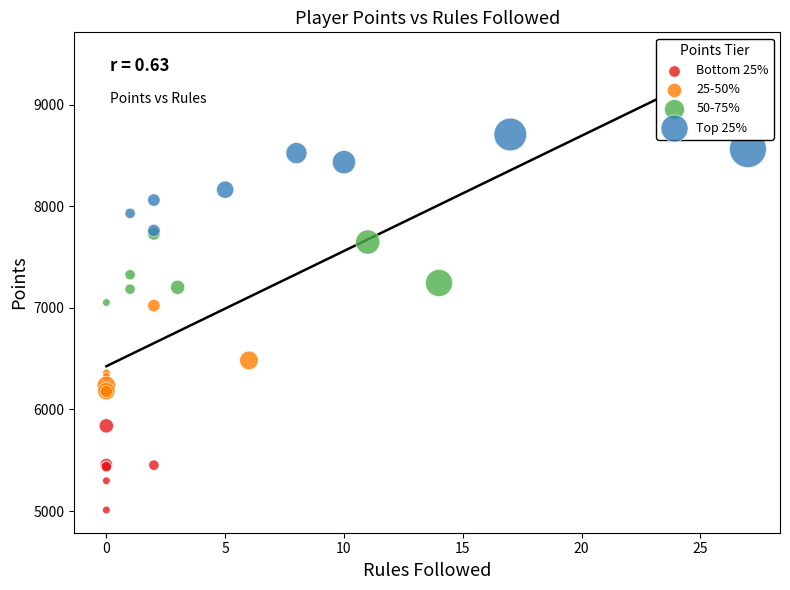

Which series reaches the maximum Y coordinate?

Top 25%